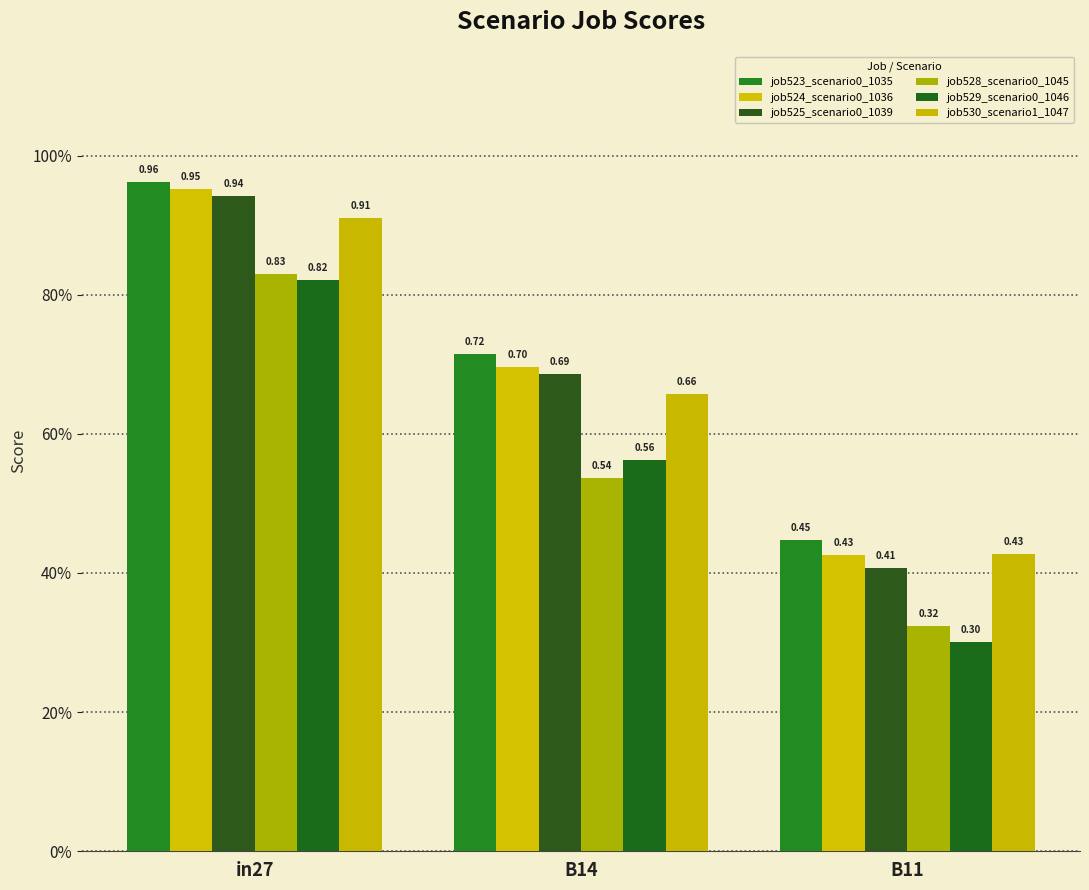

Rank the series by their maximum value, from highest to lowest.

job523_scenario0_1035, job524_scenario0_1036, job525_scenario0_1039, job530_scenario1_1047, job528_scenario0_1045, job529_scenario0_1046